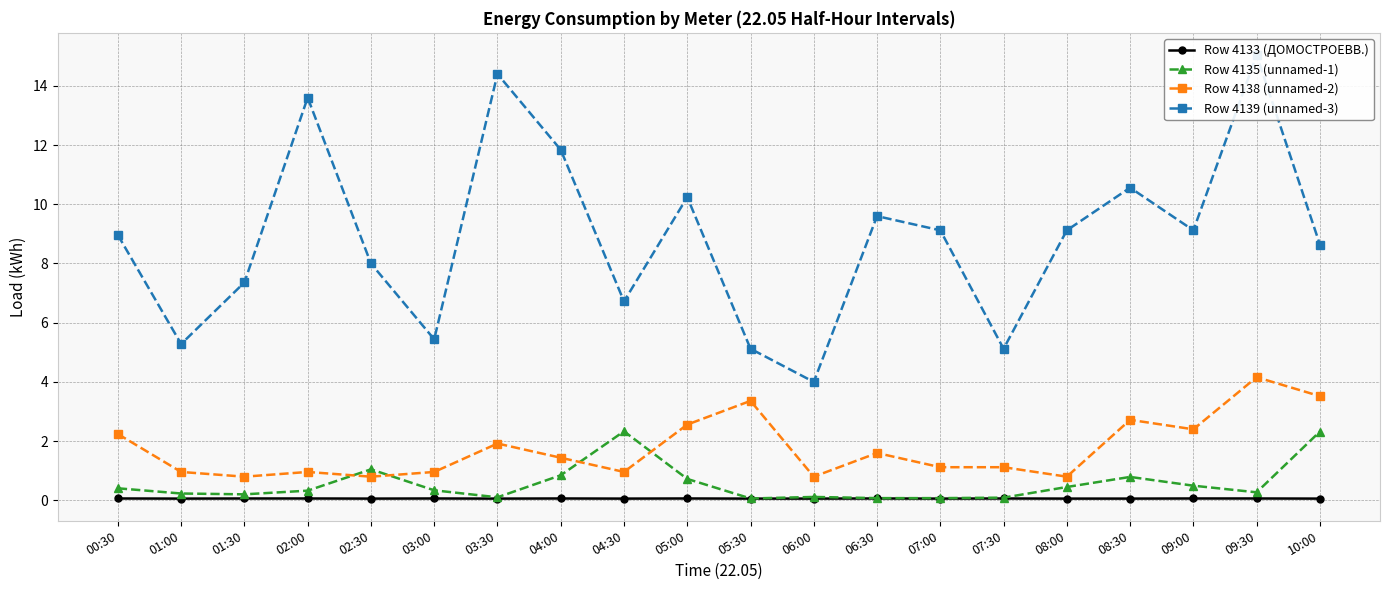

What is the label of the 20th point from the right?

00:30